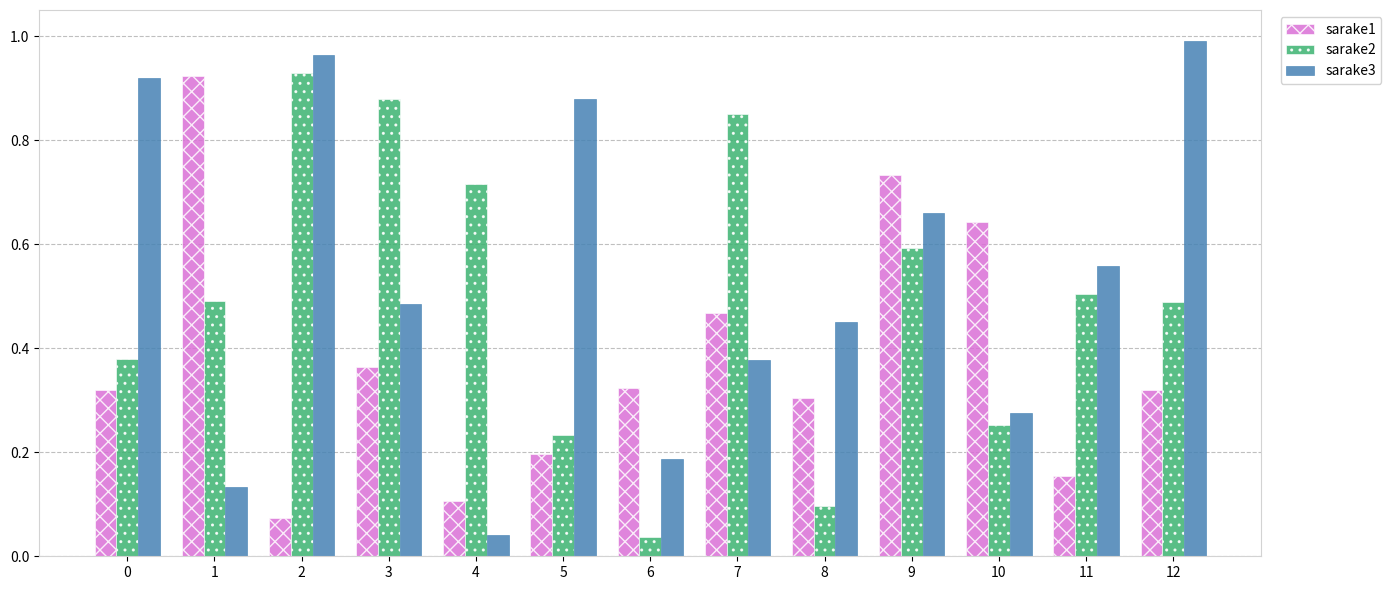

Is it true that sarake1 equals 0.7 at 7?

False